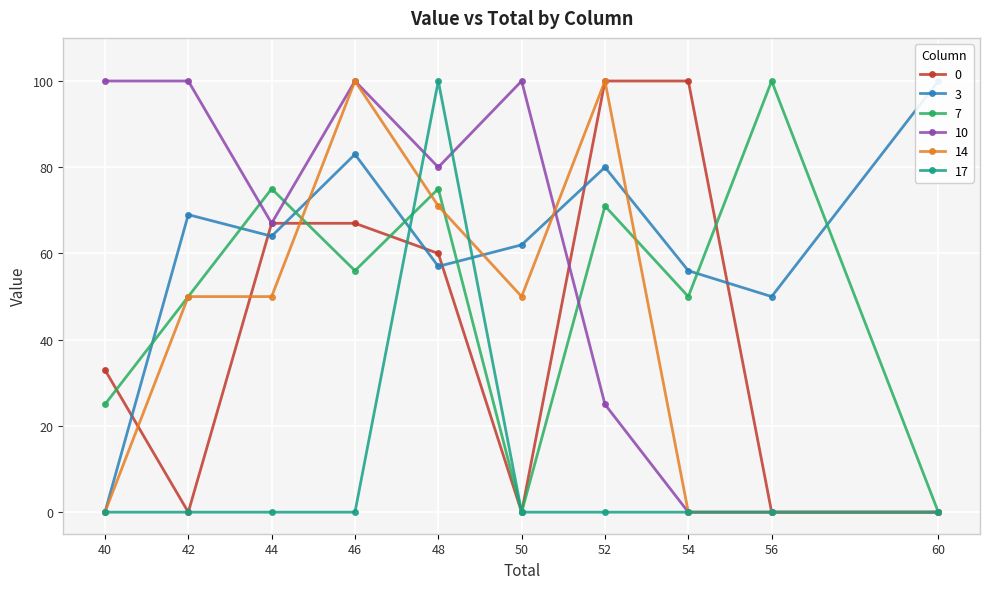

Reading left to right, extract all data points from this chart.

0: 33	0	67	67	60	0	100	100	0	0
3: 0	69	64	83	57	62	80	56	50	100
7: 25	50	75	56	75	0	71	50	100	0
10: 100	100	67	100	80	100	25	0	0	0
14: 0	50	50	100	71	50	100	0	0	0
17: 0	0	0	0	100	0	0	0	0	0